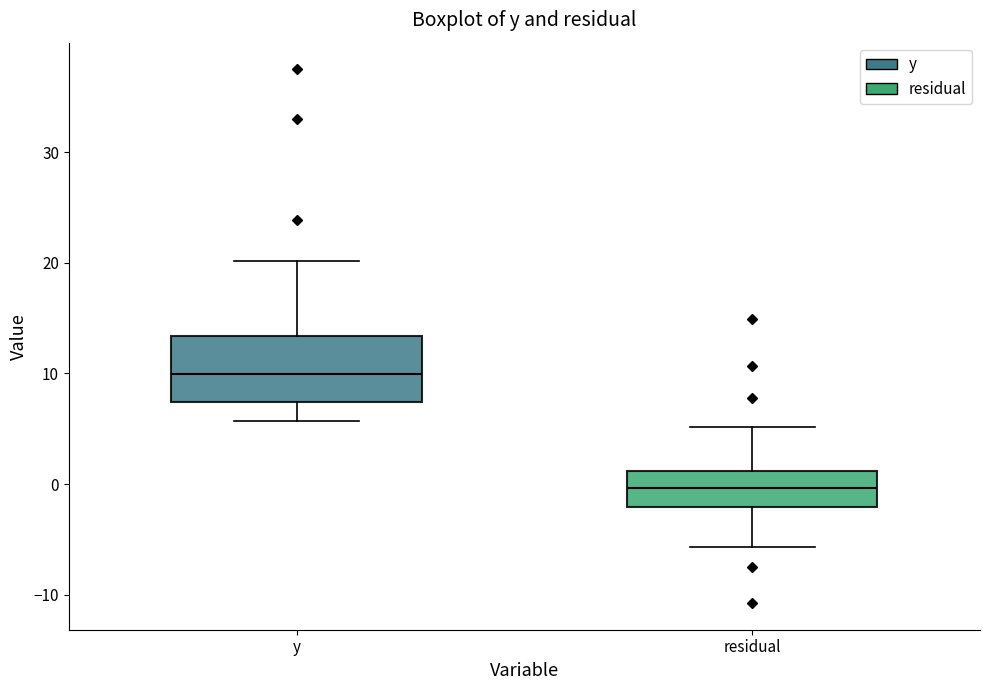

Reading left to right, transcribe this box plot: for each box, give where its median line is, the range the box spans, and where its two whiskers end, as read against the y-axis. The values are not printed on the chart, so give them approximately, as read against the axis.

y: median 10, box 7 to 13, whiskers 6 to 20
residual: median 0, box -2 to 1, whiskers -6 to 5